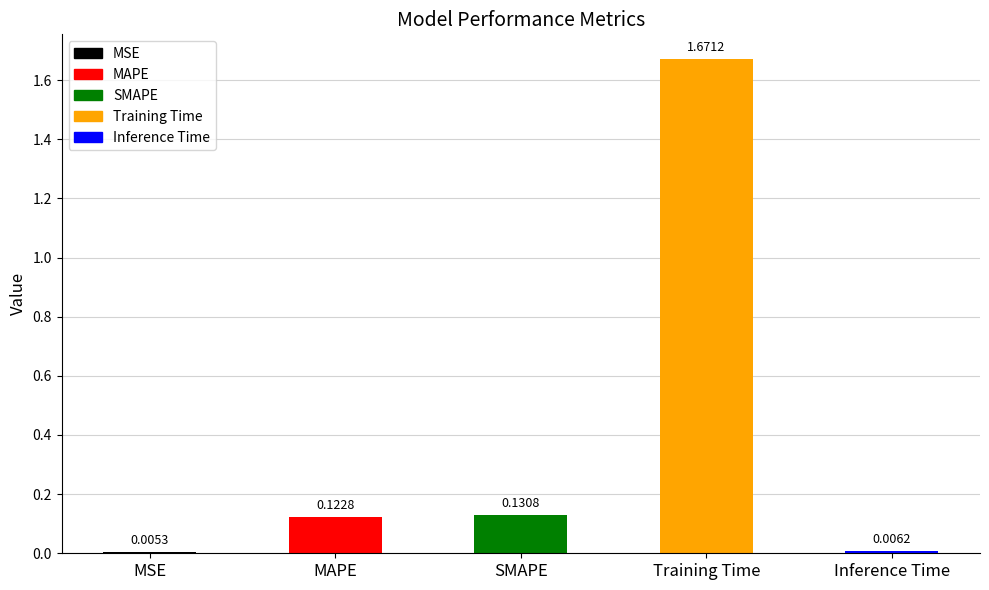

What is the label of the 4th bar from the left?

Training Time